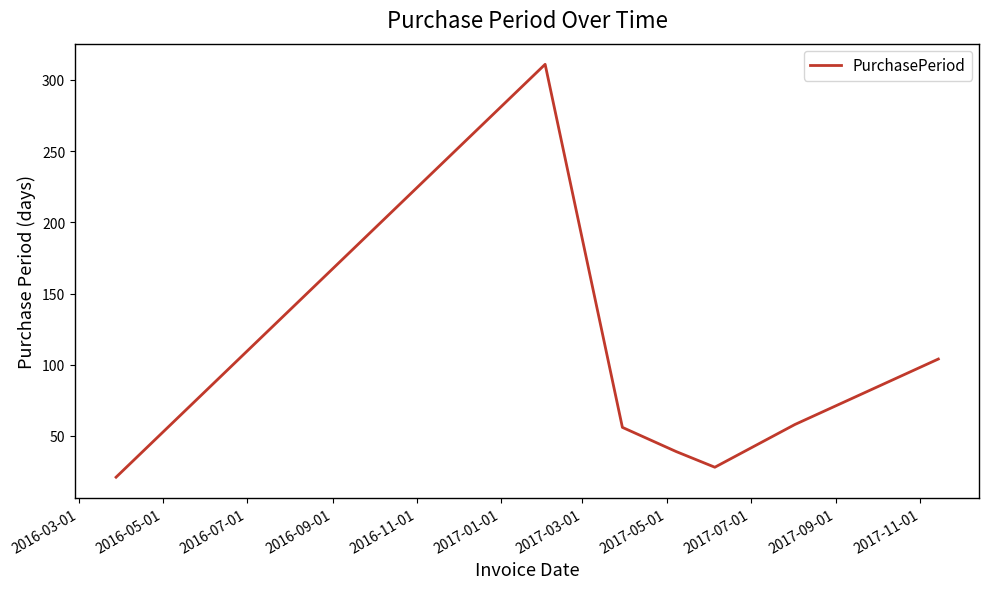

Reading left to right, what are all the values shown in this chart?

21	311	56	39	28	58	104